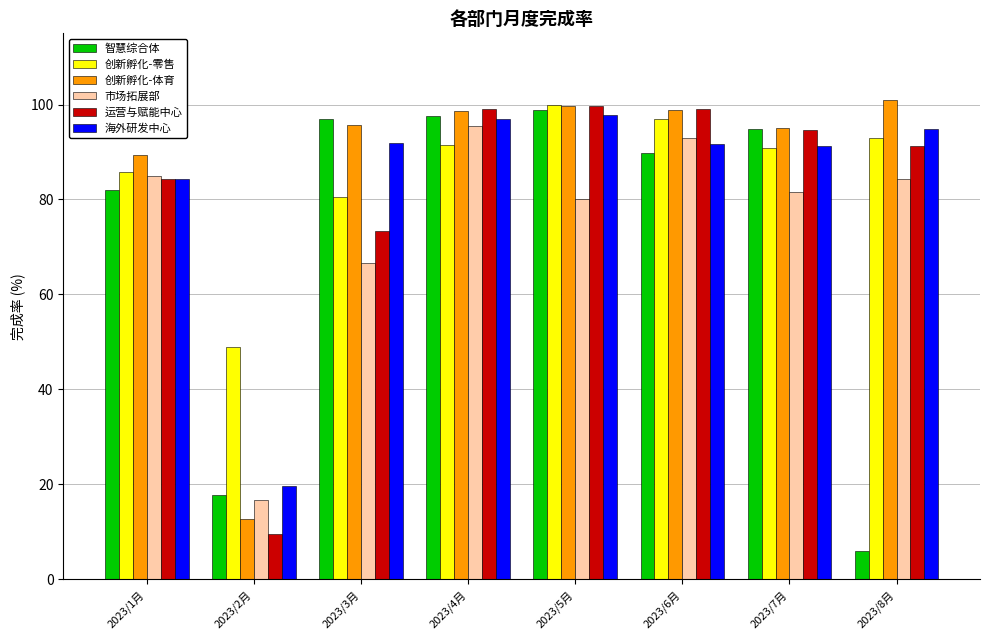

What are all the series names shown in the legend?

智慧综合体, 创新孵化-零售, 创新孵化-体育, 市场拓展部, 运营与赋能中心, 海外研发中心